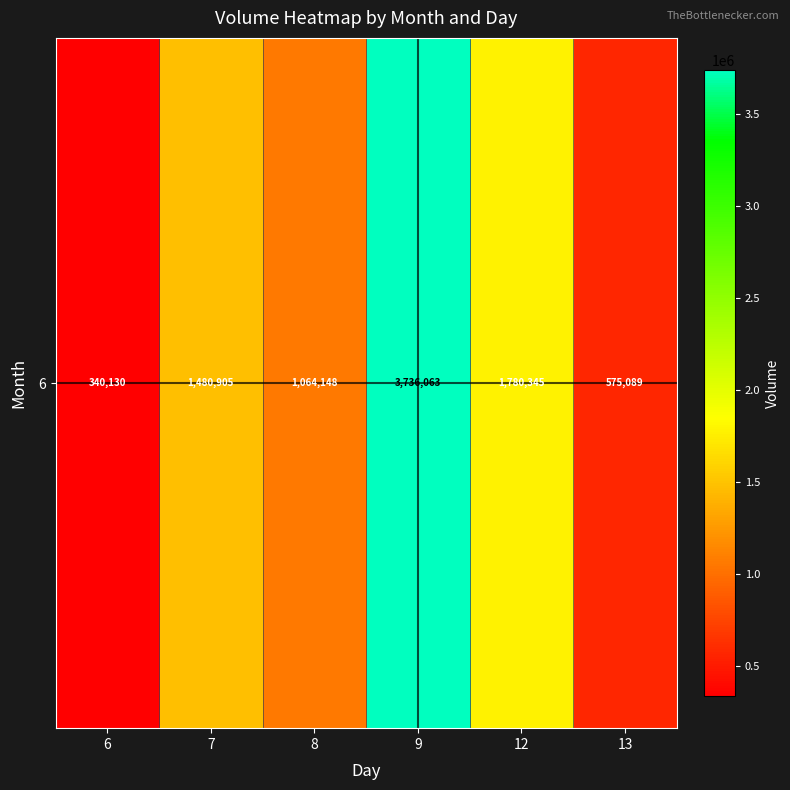

What is the greatest value displayed?

3736063